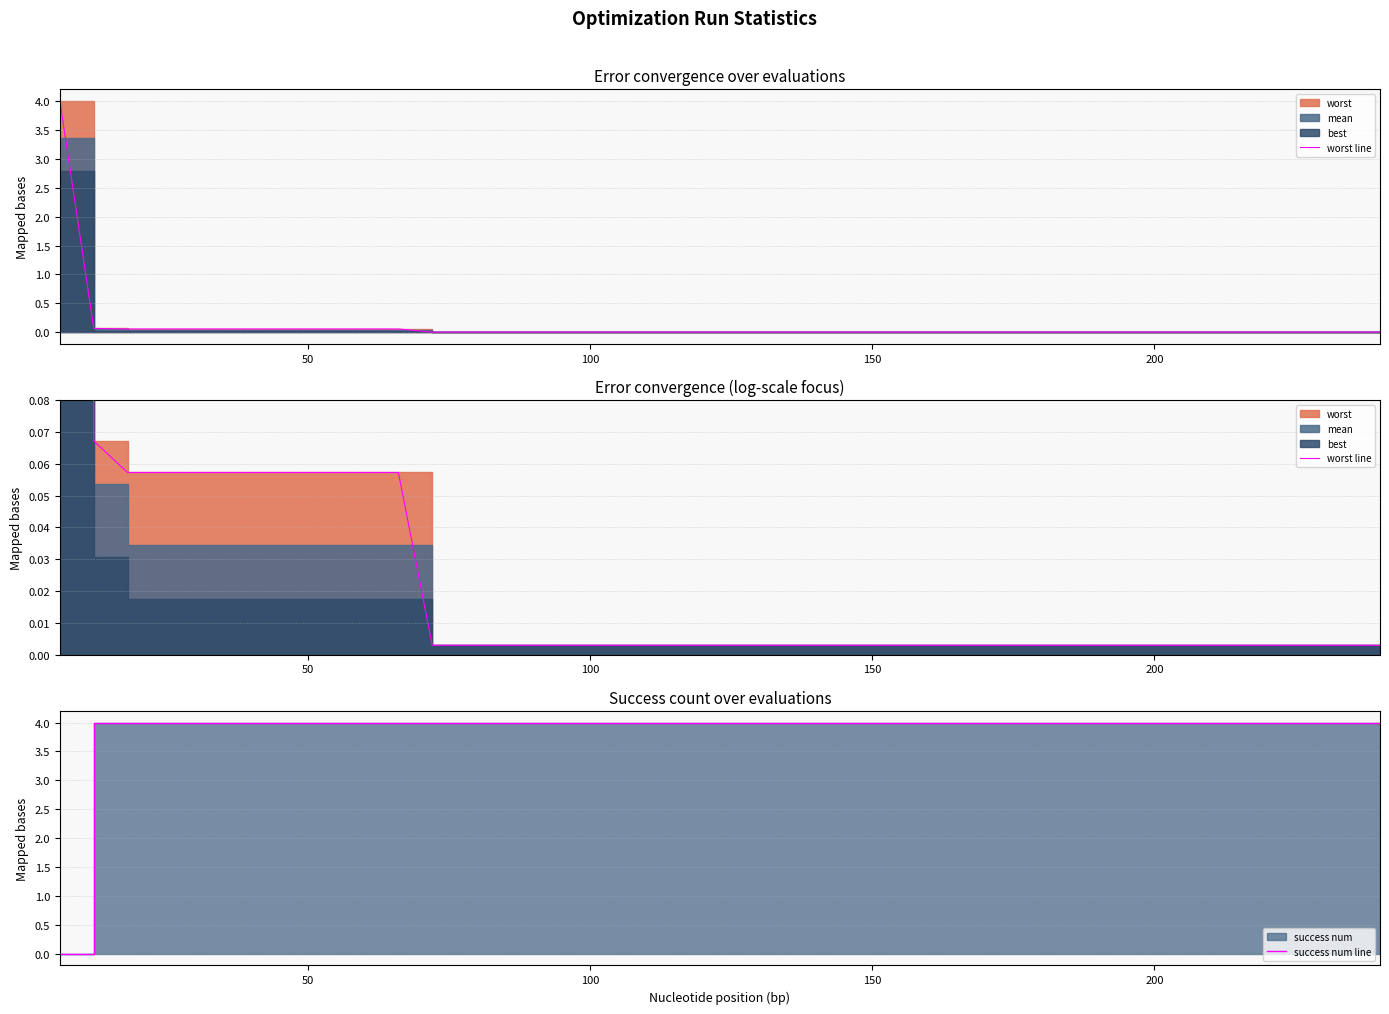

What is the maximum value for success num line?

4